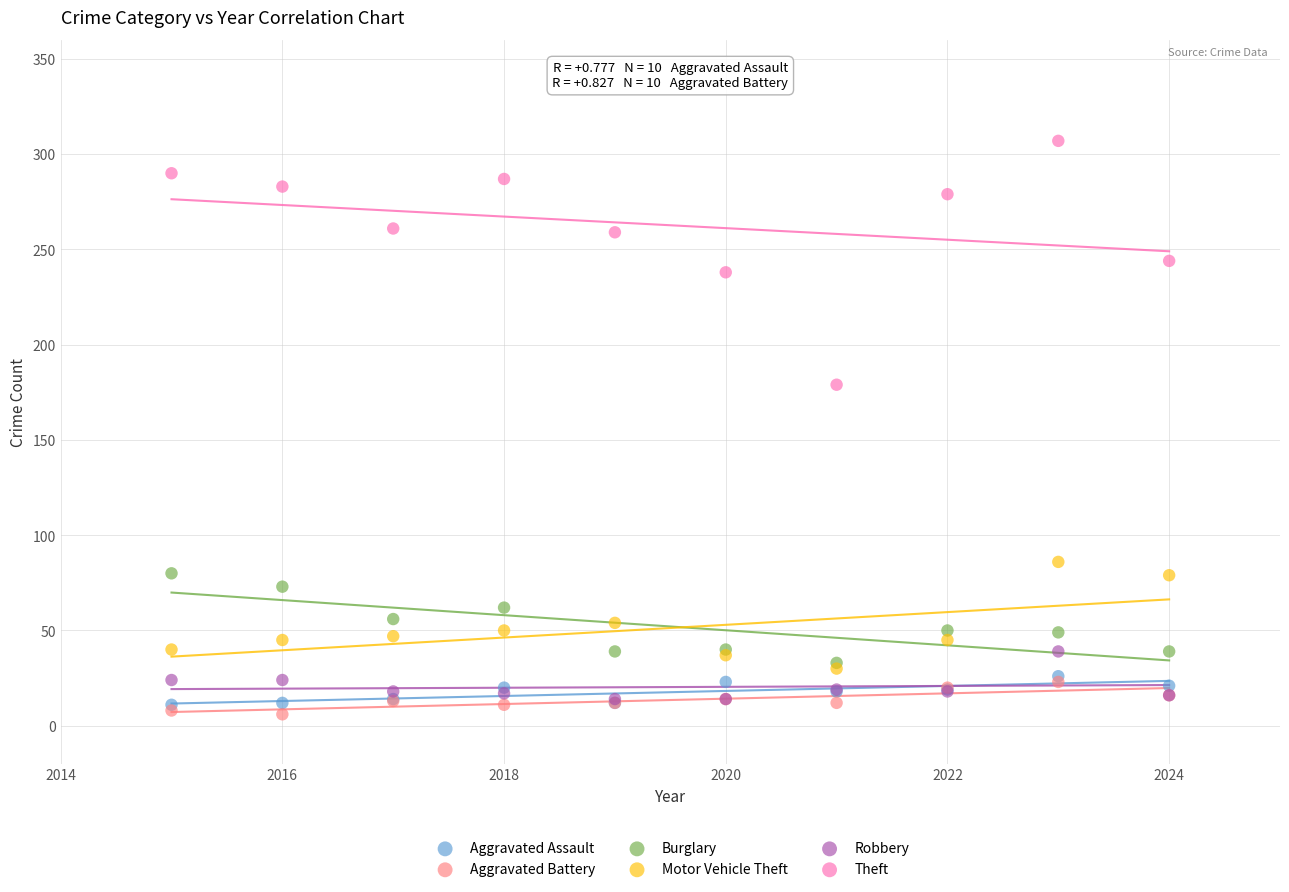

What are all the series names shown in the legend?

Aggravated Assault, Aggravated Battery, Burglary, Motor Vehicle Theft, Robbery, Theft